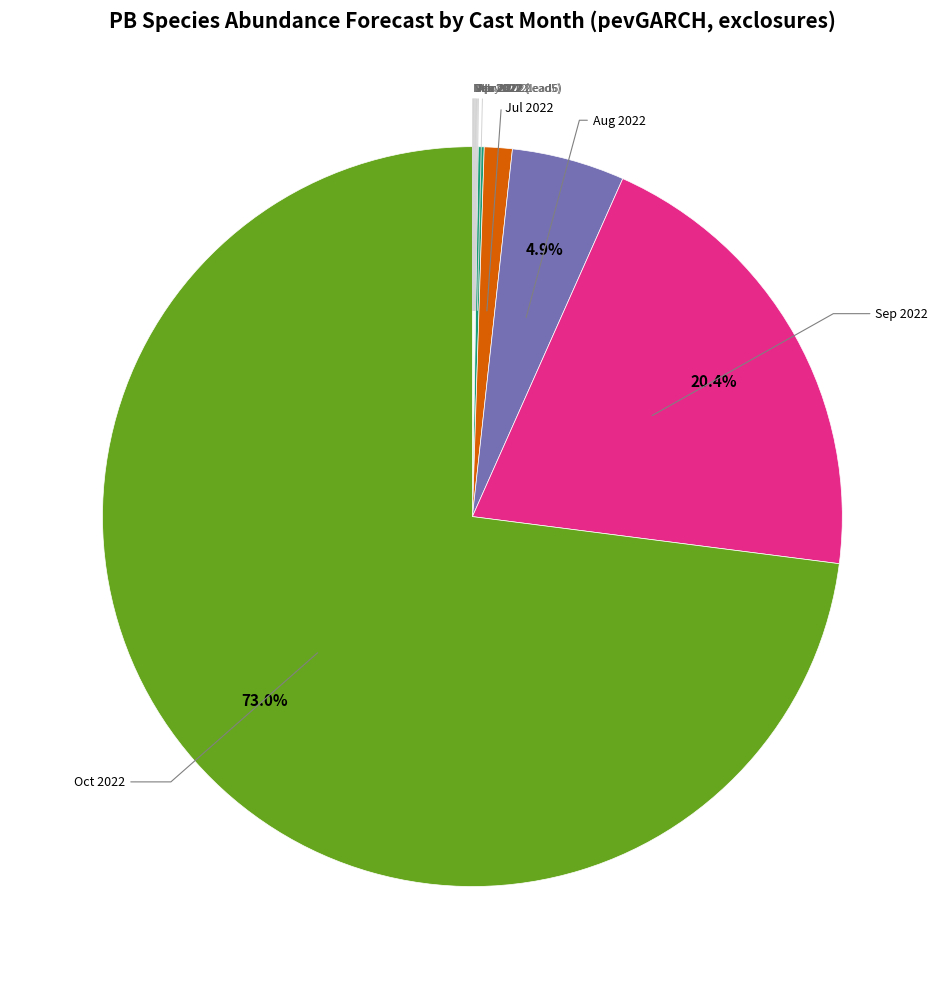

Is there any slice that represents more than half of the pie?

Yes